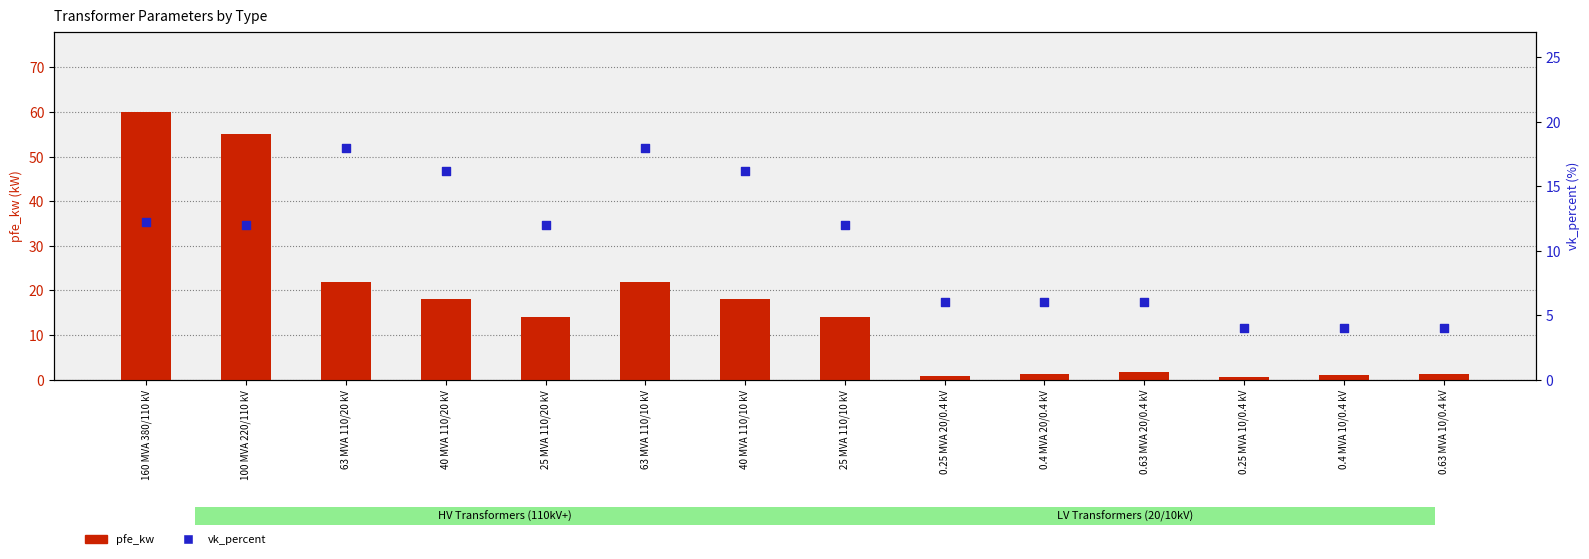

What is the total value across all series at 100 MVA 220/110 kV?

67.0